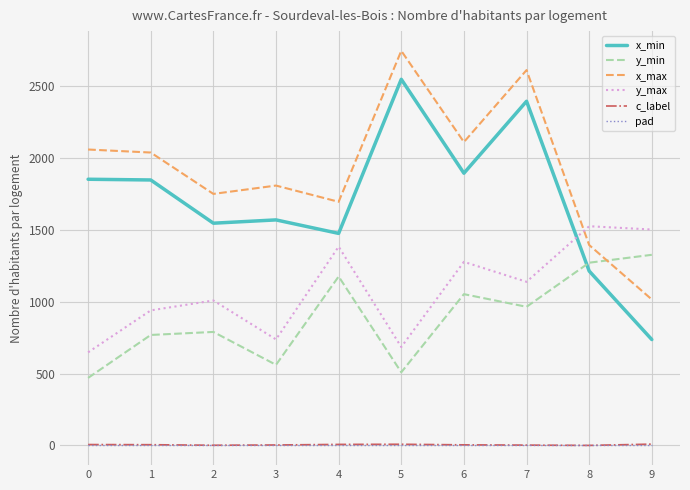

What is the average value of the y_min series?

889